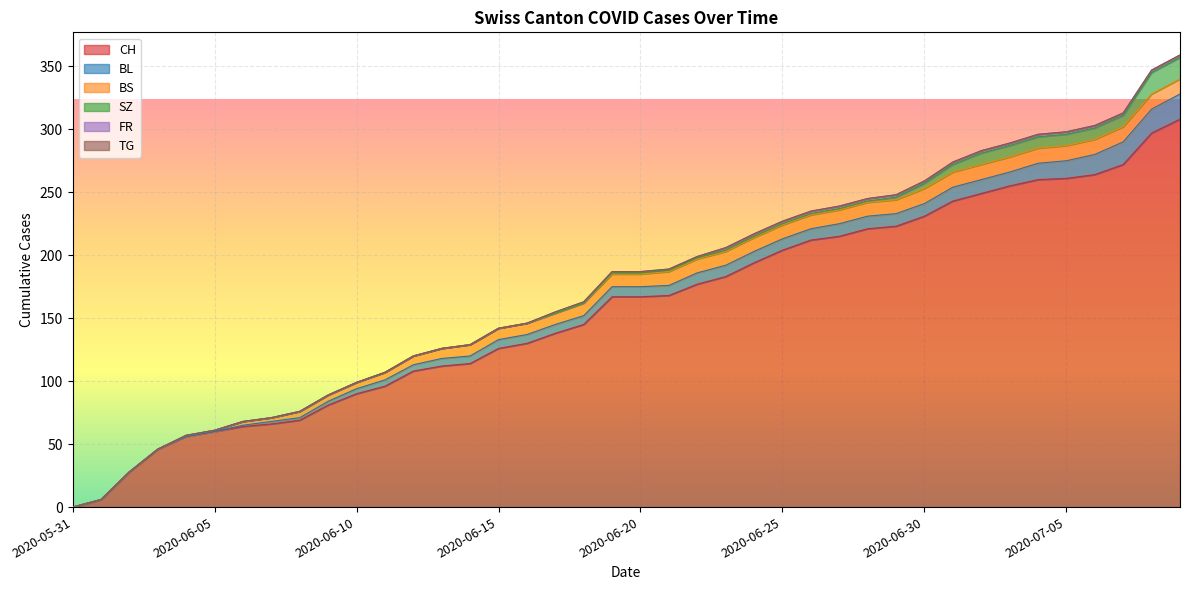

Which category has the lowest value across all series?

2020-05-31